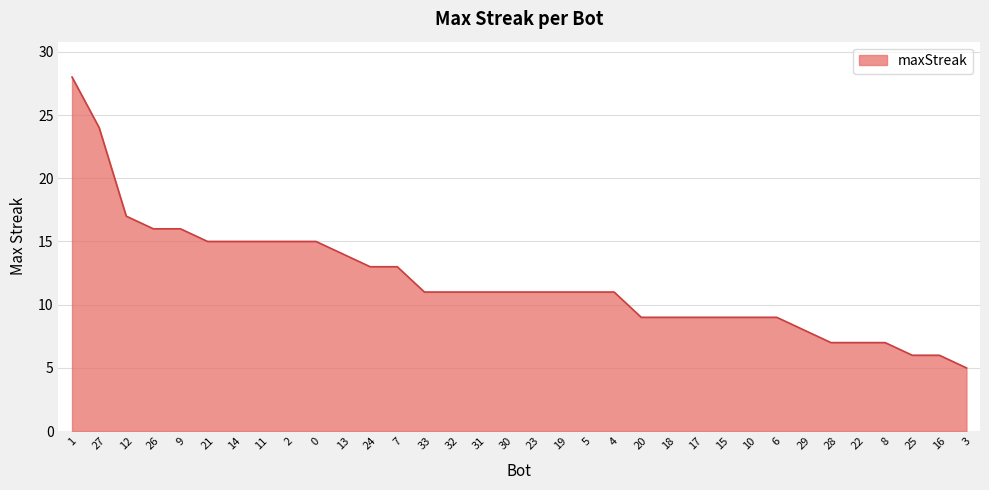

What is the change in value from 19 to 16?

-5